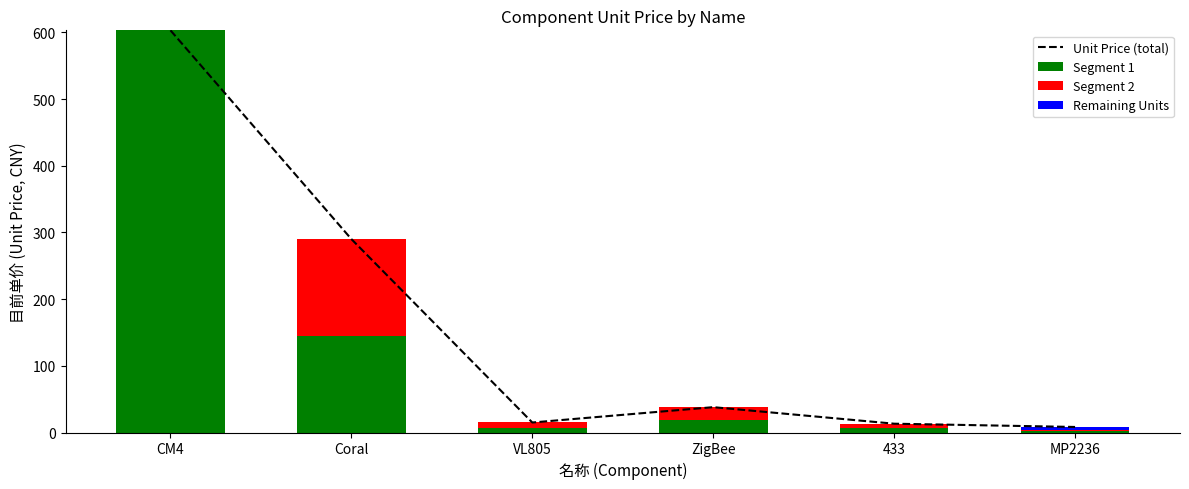

At which label does Segment 1 first exceed 19?

CM4